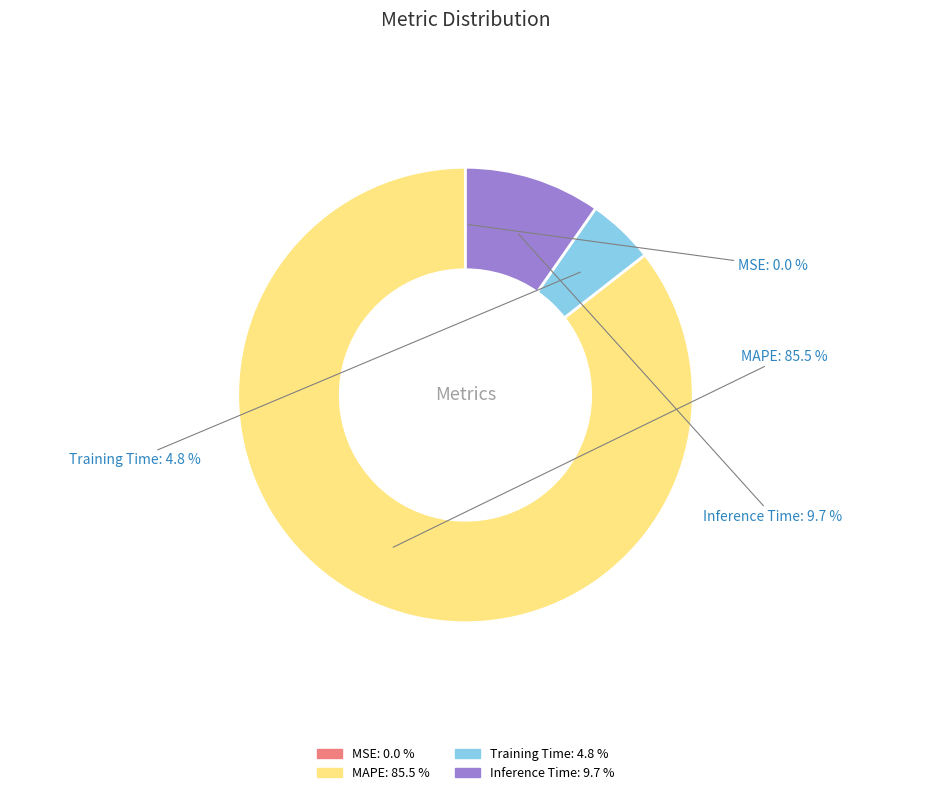

What is the ratio of the value at Training Time to the value at Inference Time?

0.5